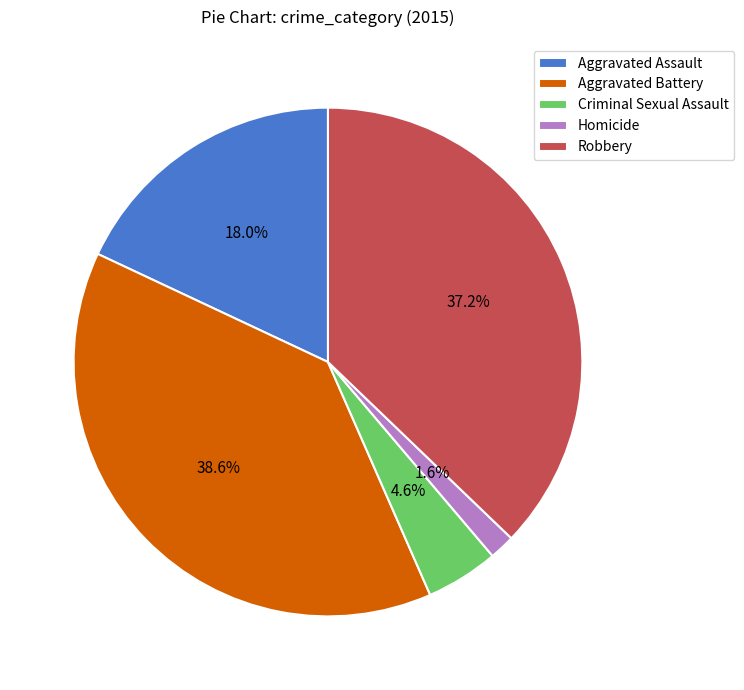

Rank the categories by value from highest to lowest.

Aggravated Battery, Robbery, Aggravated Assault, Criminal Sexual Assault, Homicide